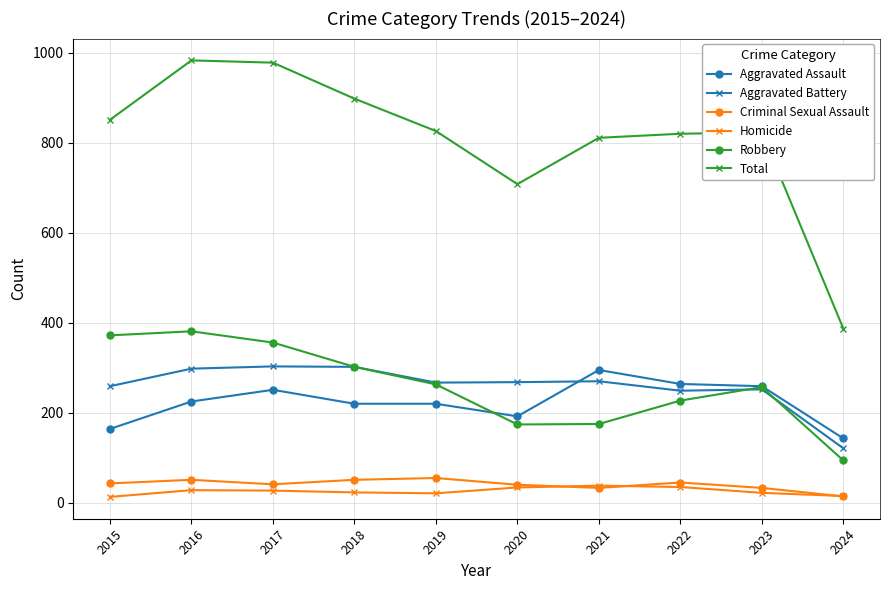

What is the approximate value of Total at 2016?

983